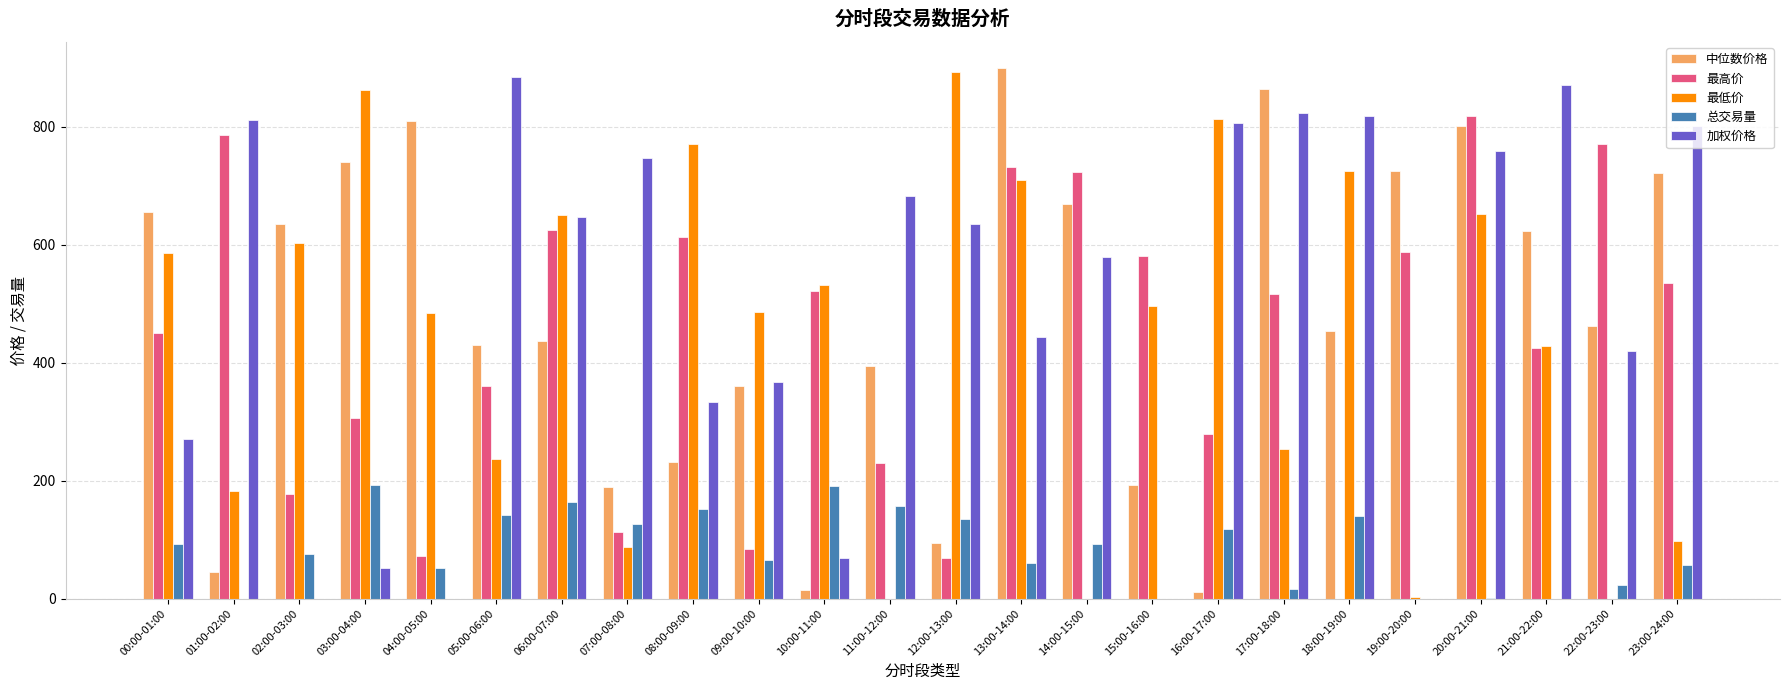

Is it true that 中位数价格 equals 991.2 at 03:00-04:00?

False